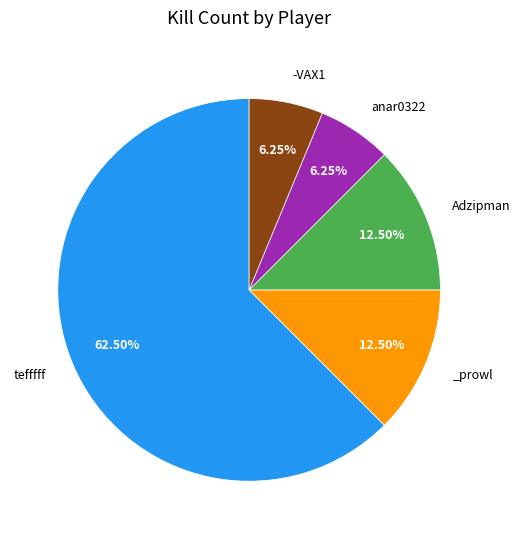

Is there a majority slice in this chart?

Yes